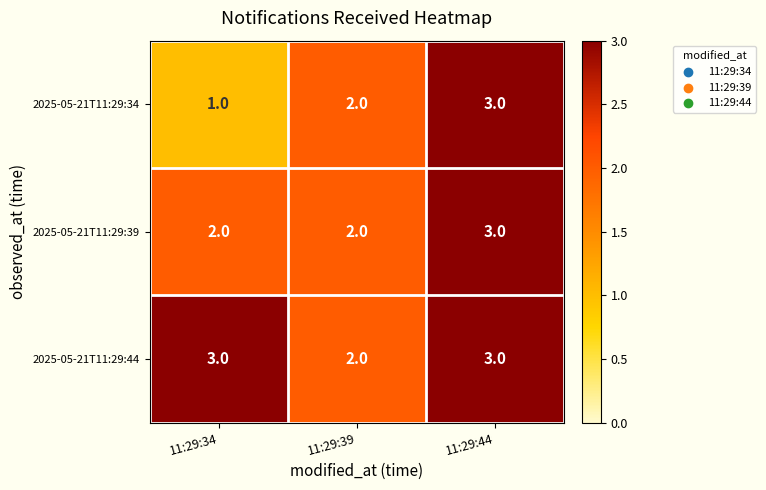

The value of 2025-05-21T11:29:44 at 11:29:44 is 3. True or false?

True